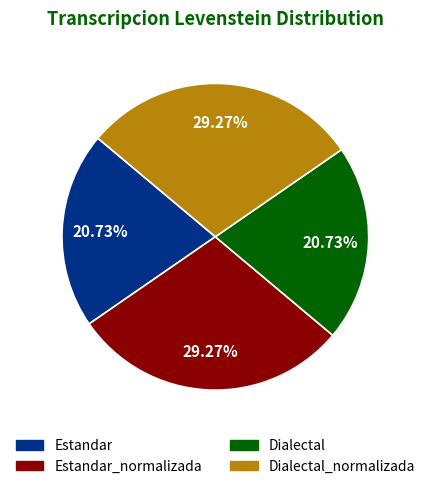

Is there any slice that represents more than half of the pie?

No